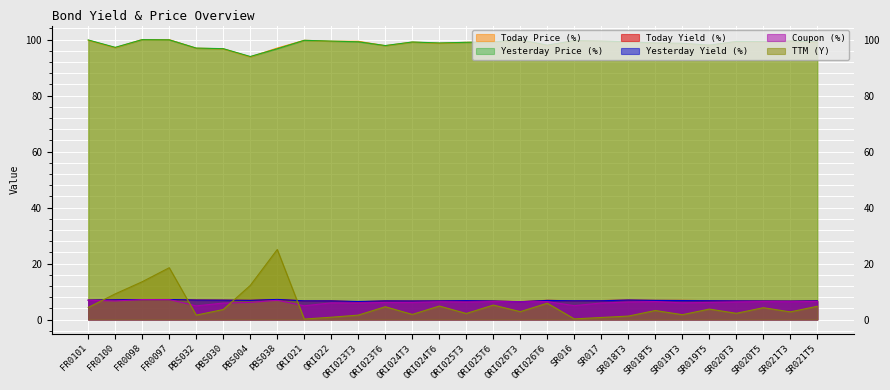

Reading left to right, transcribe all the data shown in this chart.

Today Yield (%): 6.9	7.1	7.1	7.1	7.0	6.9	6.9	7.1	6.7	6.7	6.3	6.7	6.6	6.7	6.8	6.6	6.4	6.9	6.7	6.8	7.0	6.8	6.8	6.7	6.7	6.6	6.6	6.7
Yesterday Yield (%): 6.9	7.0	7.1	7.1	6.9	6.9	6.8	7.2	6.7	6.6	6.4	6.6	6.6	6.6	6.7	6.6	6.3	6.8	6.7	6.7	6.9	6.8	6.8	6.7	6.6	6.6	6.6	6.7
Today Price (%): 99.8	97.1	100.0	99.9	96.9	96.7	93.8	96.9	99.7	99.4	99.4	97.8	99.1	98.7	99.0	99.0	99.8	97.8	99.6	99.4	99.2	98.7	98.6	97.9	99.3	99.1	99.4	99.1
Yesterday Price (%): 99.9	97.2	100.0	99.9	96.9	96.7	93.9	96.7	99.7	99.4	99.2	97.9	99.1	98.8	99.0	99.1	99.9	98.0	99.6	99.4	99.2	98.8	98.7	98.0	99.3	99.3	99.5	99.2
Coupon (%): 6.9	6.6	7.1	7.1	4.9	5.9	6.1	6.9	4.9	6.0	5.9	6.1	6.1	6.3	6.2	6.4	6.3	6.4	5.0	5.9	6.2	6.4	6.0	6.1	6.3	6.4	6.3	6.5
TTM (Y): 4.3	9.2	13.5	18.5	1.6	3.6	12.2	25.0	0.2	0.8	1.6	4.6	1.8	4.8	2.2	5.2	2.8	5.8	0.2	0.7	1.2	3.2	1.7	3.7	2.2	4.2	2.7	4.7